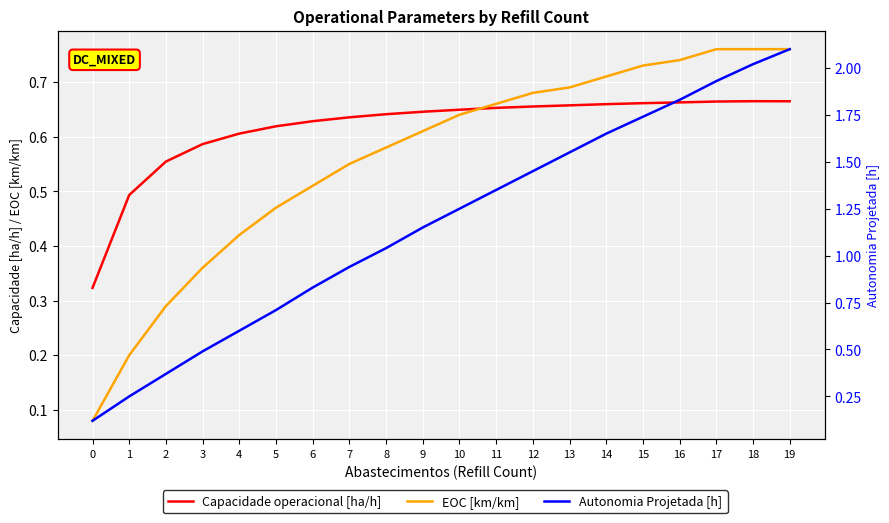

How many Capacidade operacional [ha/h] values are between 0 and 1?

20